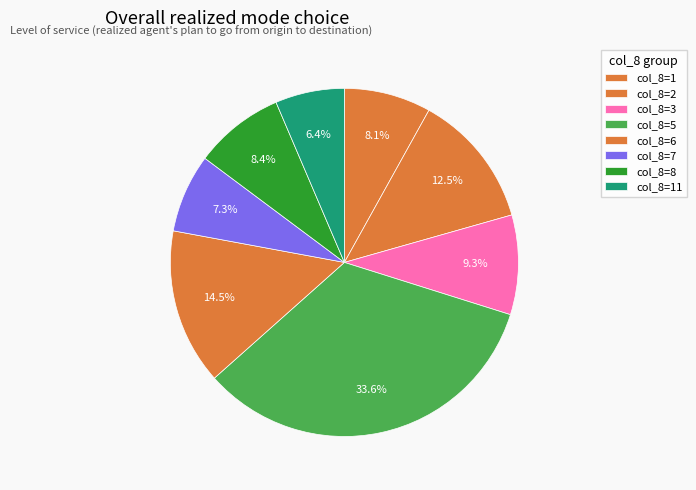

Count the number of slices in the pie.

8